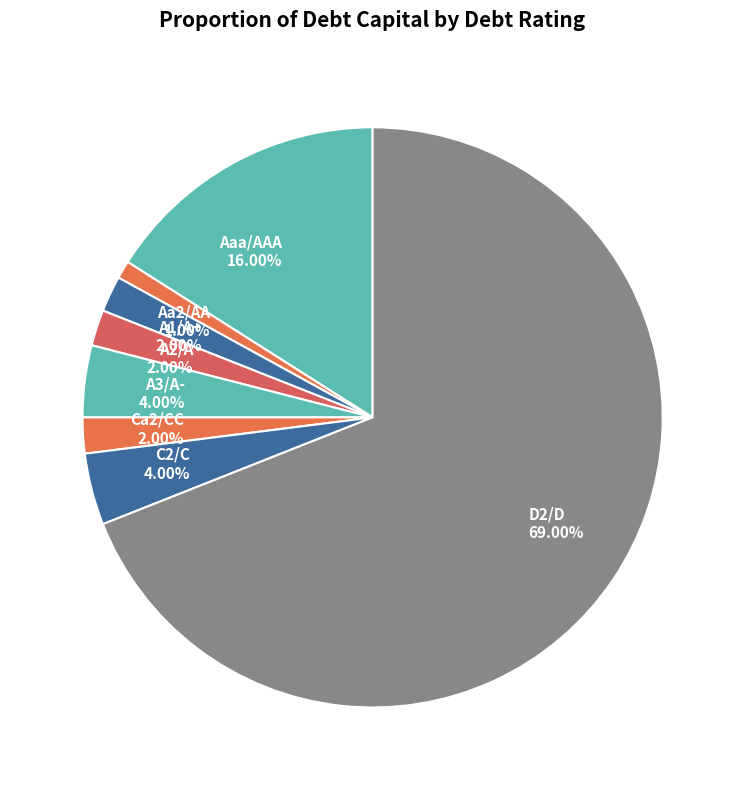

How many segments does this pie chart have?

8